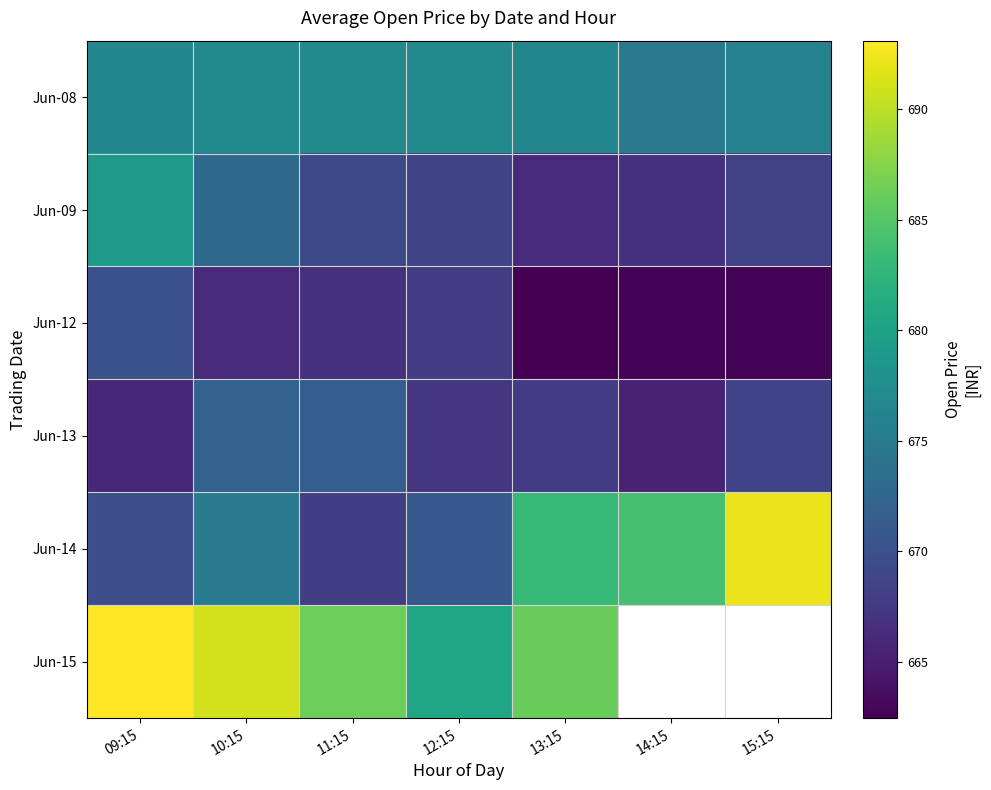

Which series has the largest total across all categories?

Jun-14